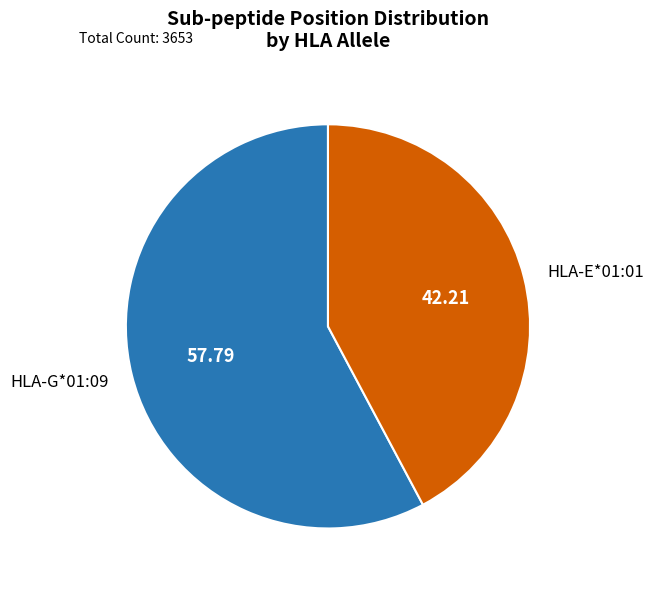

Does any single category account for the majority?

Yes